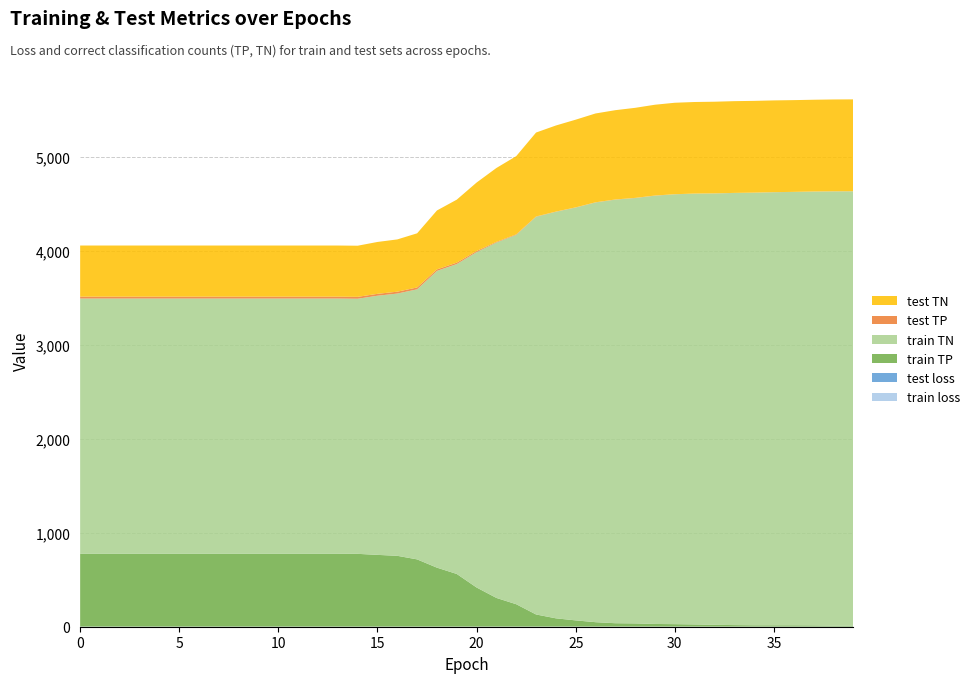

Reading left to right, what are all the values shown in this chart?

train loss: 0.7	0.7	0.7	0.7	0.7	0.7	0.7	0.7	0.7	0.7	0.7	0.7	0.7	0.7	0.7	0.7	0.7	0.7	0.7	0.7	0.7	0.7	0.7	0.7	0.7	0.7	0.7	0.7	0.7	0.7	0.7	0.7	0.7	0.7	0.7	0.7	0.7	0.7	0.7	0.7
test loss: 0.7	0.7	0.7	0.7	0.7	0.7	0.7	0.7	0.7	0.7	0.7	0.7	0.7	0.7	0.7	0.7	0.7	0.7	0.7	0.7	0.7	0.7	0.7	0.7	0.7	0.7	0.7	0.7	0.7	0.7	0.7	0.7	0.7	0.7	0.7	0.7	0.7	0.7	0.7	0.7
train TP: 776.0	776.0	776.0	776.0	776.0	776.0	776.0	776.0	776.0	776.0	776.0	776.0	776.0	776.0	774.0	763.0	753.0	715.0	627.0	560.0	416.0	305.0	238.0	129.0	88.0	66.0	47.0	36.0	34.0	28.0	26.0	23.0	19.0	16.0	14.0	14.0	14.0	13.0	10.0	10.0
train TN: 2714.0	2714.0	2714.0	2714.0	2714.0	2714.0	2714.0	2714.0	2714.0	2714.0	2714.0	2714.0	2714.0	2714.0	2714.0	2757.0	2790.0	2873.0	3157.0	3297.0	3568.0	3781.0	3929.0	4231.0	4325.0	4392.0	4465.0	4506.0	4525.0	4556.0	4573.0	4583.0	4589.0	4597.0	4602.0	4607.0	4610.0	4615.0	4620.0	4621.0
test TP: 20.0	20.0	20.0	20.0	20.0	20.0	20.0	20.0	20.0	20.0	20.0	20.0	20.0	20.0	20.0	20.0	20.0	20.0	16.0	15.0	12.0	7.0	6.0	3.0	2.0	2.0	2.0	2.0	2.0	2.0	1.0	1.0	1.0	1.0	1.0	1.0	1.0	1.0	1.0	1.0
test TN: 544.0	544.0	544.0	544.0	544.0	544.0	544.0	544.0	544.0	544.0	544.0	544.0	544.0	544.0	544.0	552.0	556.0	576.0	627.0	670.0	728.0	786.0	832.0	893.0	916.0	933.0	945.0	950.0	958.0	966.0	973.0	974.0	975.0	976.0	976.0	976.0	976.0	976.0	977.0	977.0